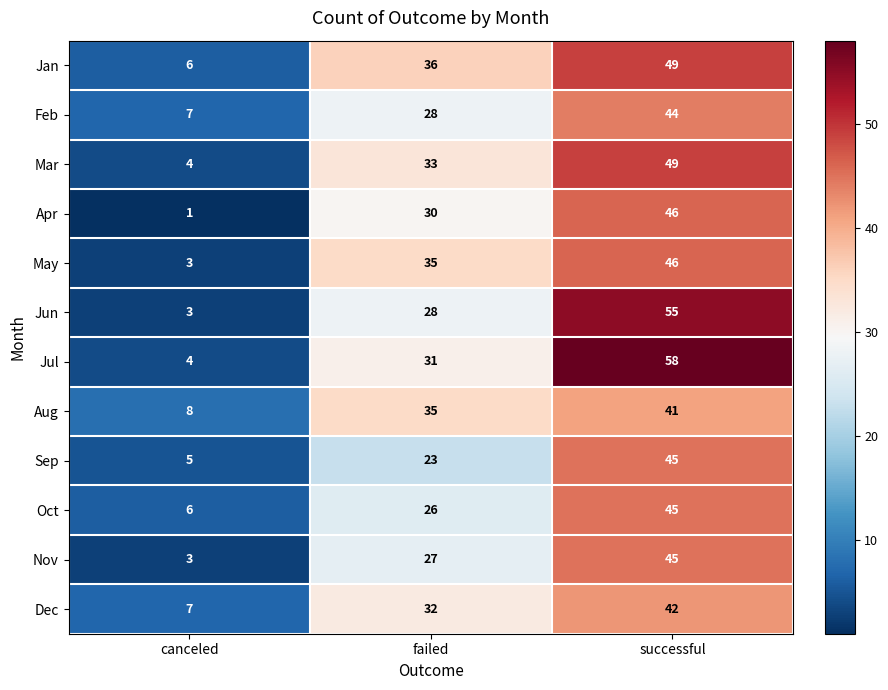

Count the number of data series in this chart.

12